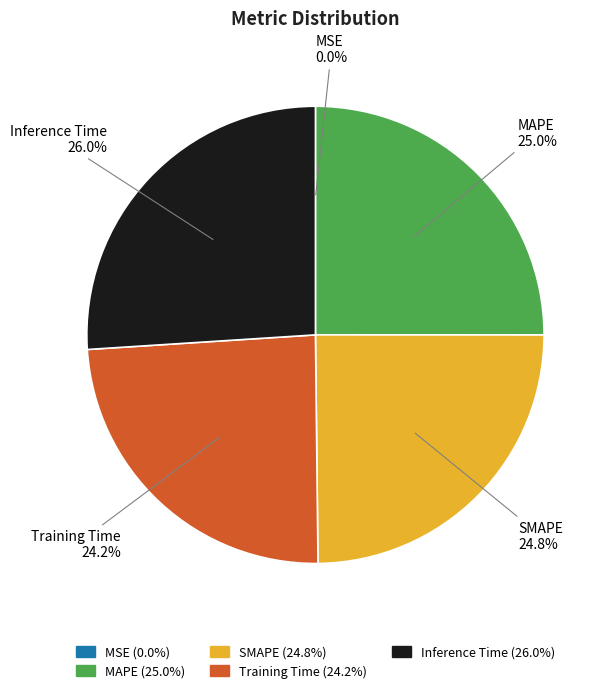

What is the total percentage of Training Time and MAPE?

49.2%